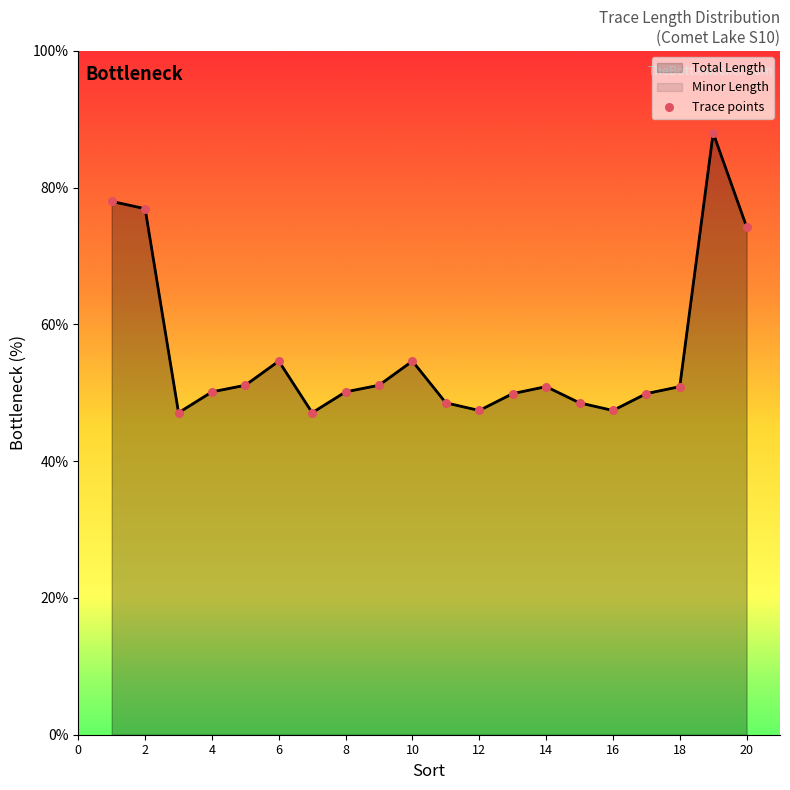

Approximately how many times larger is the value at 16 compared to 10?

0.9